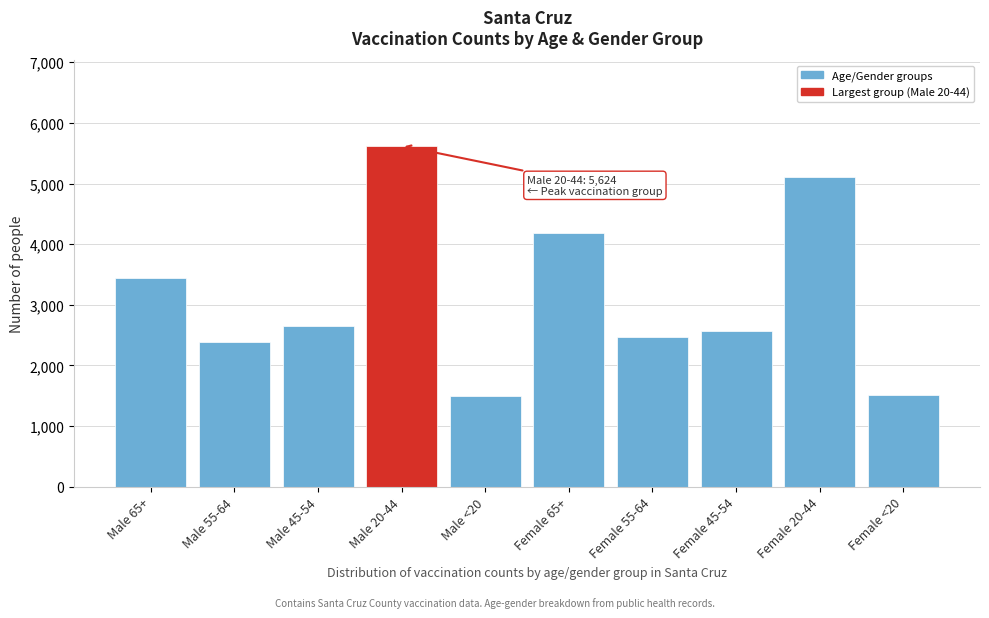

Where is the data nearest to the value 3563?

Male 65+